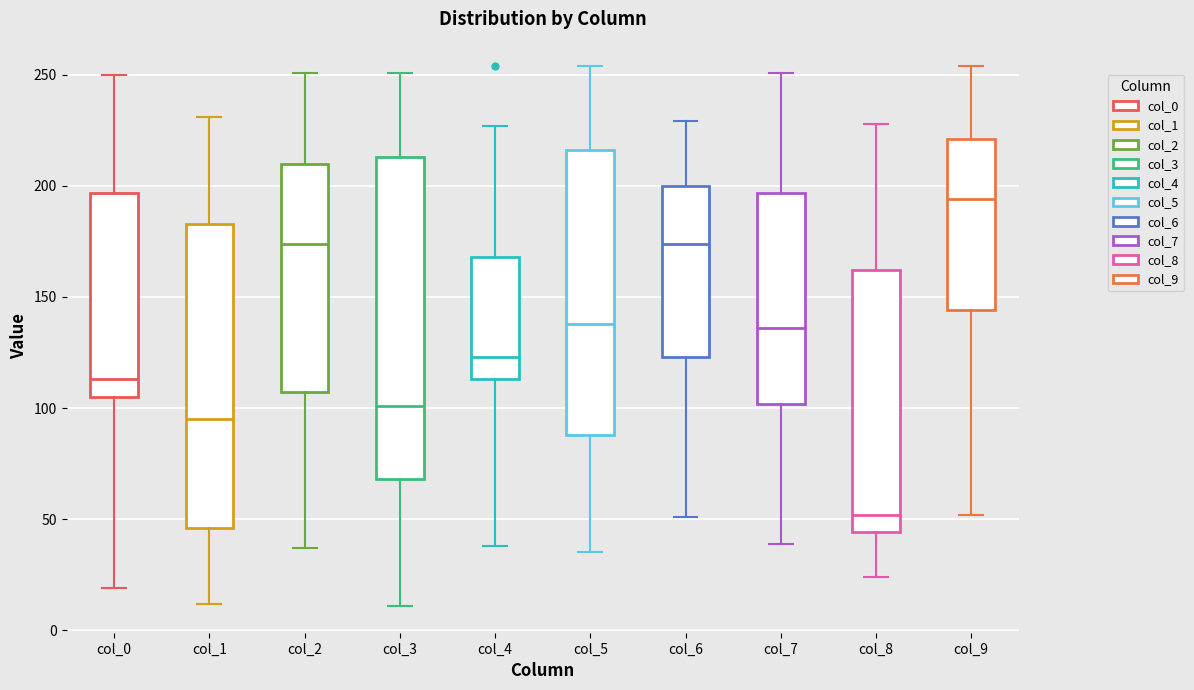

Which box has the highest median line?

col_9